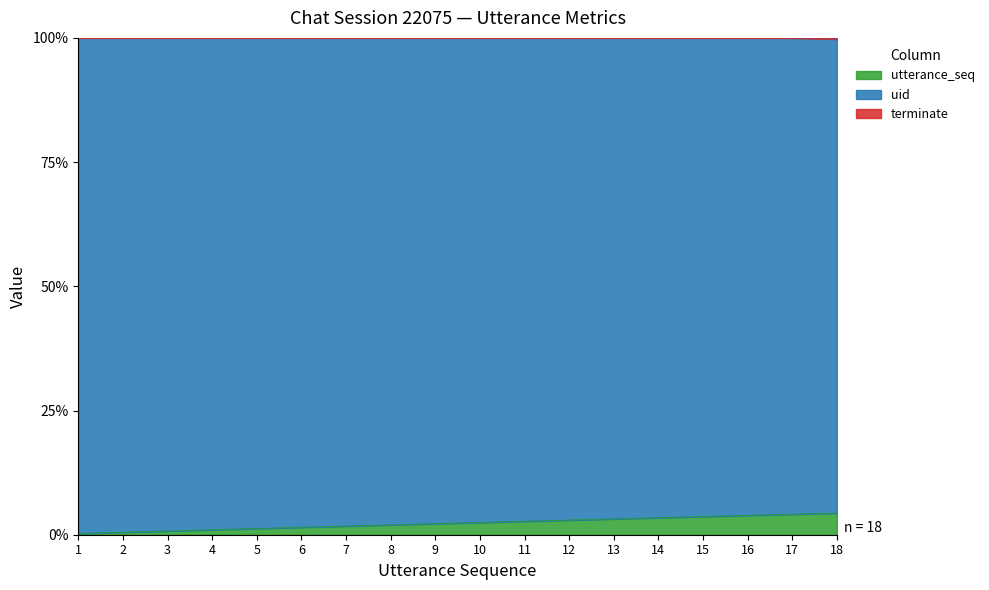

Rank the categories by utterance_seq value from highest to lowest.

18, 17, 16, 15, 14, 13, 12, 11, 10, 9, 8, 7, 6, 5, 4, 3, 2, 1